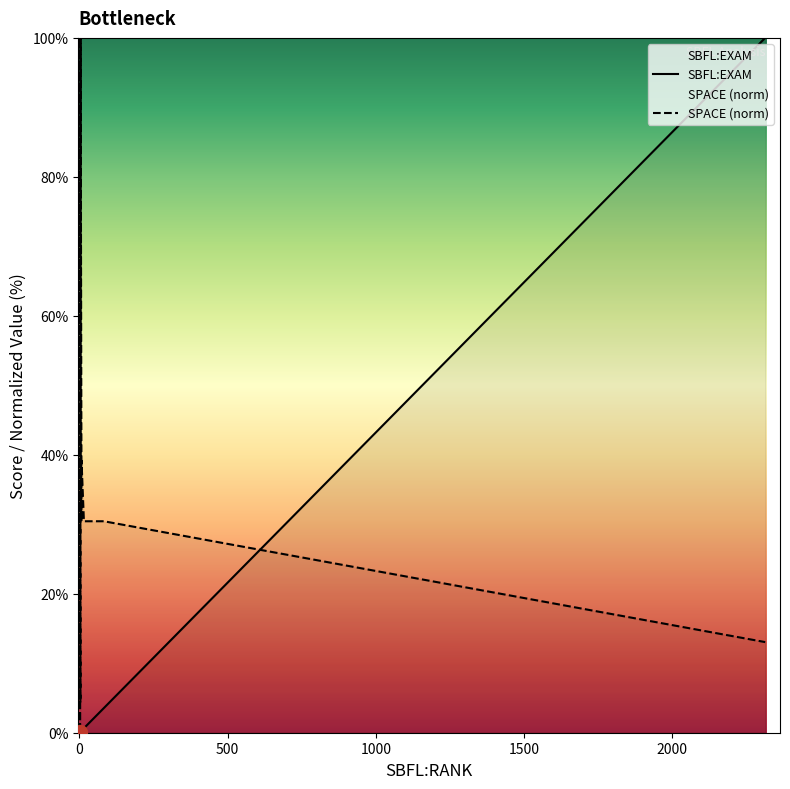

Reading left to right, transcribe all the data shown in this chart.

SBFL:EXAM: 0.0	0.0	0.0	0.1	0.1	0.1	0.1	0.1	0.1	0.1	0.2	0.2	0.3	0.3	0.6	1.3	1.8	2.6	3.5	100.0
SPACE (norm): 30.4	73.9	73.9	0.0	95.7	100.0	4.3	73.9	73.9	73.9	100.0	73.9	30.4	39.1	30.4	30.4	30.4	30.4	30.4	13.0